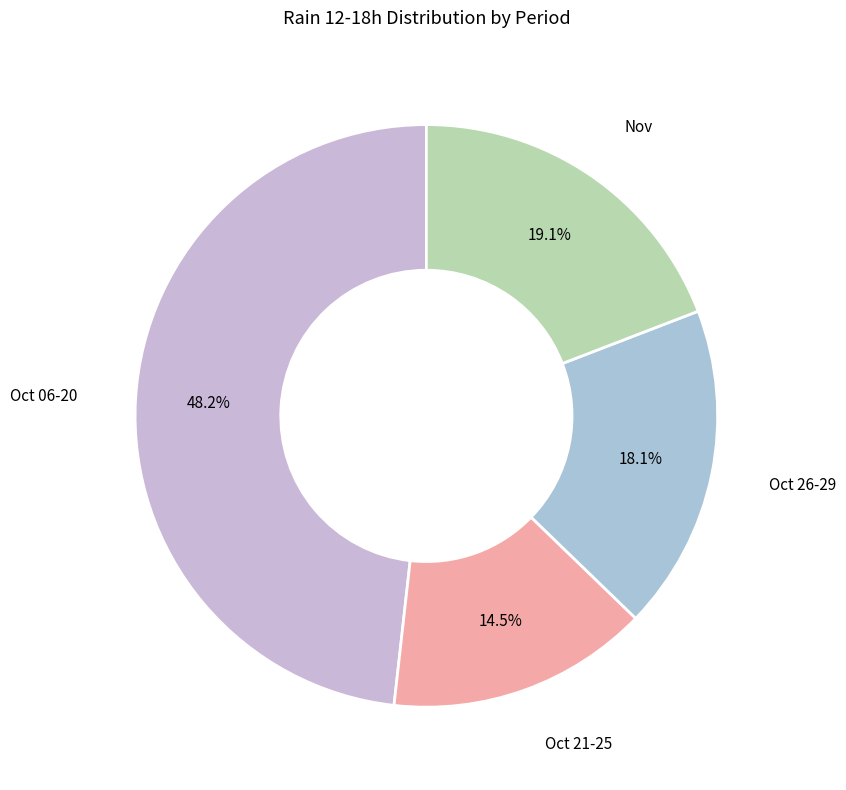

Count the number of slices in the pie.

4